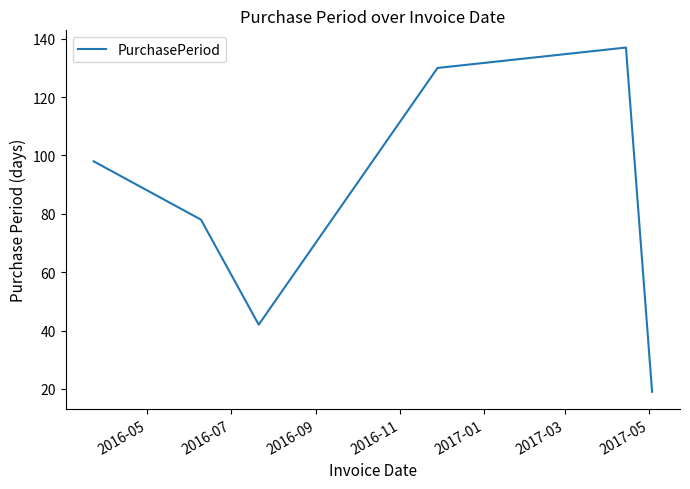

What is the greatest value displayed?

137